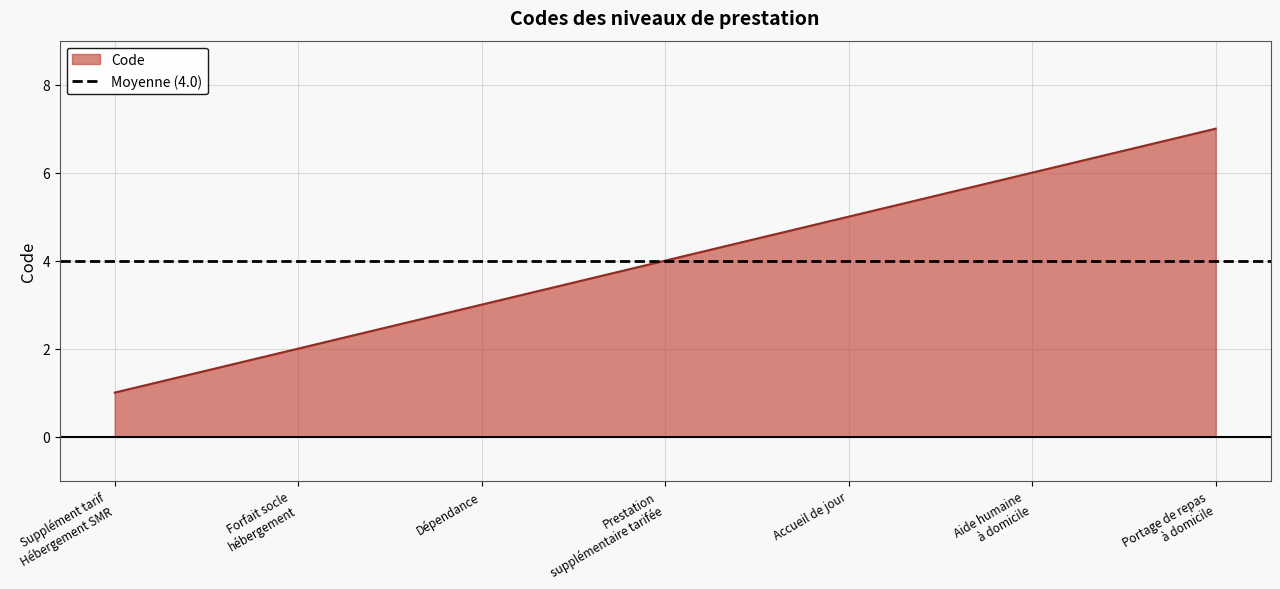

The value at Prestation
supplémentaire tarifée is 4. True or false?

True